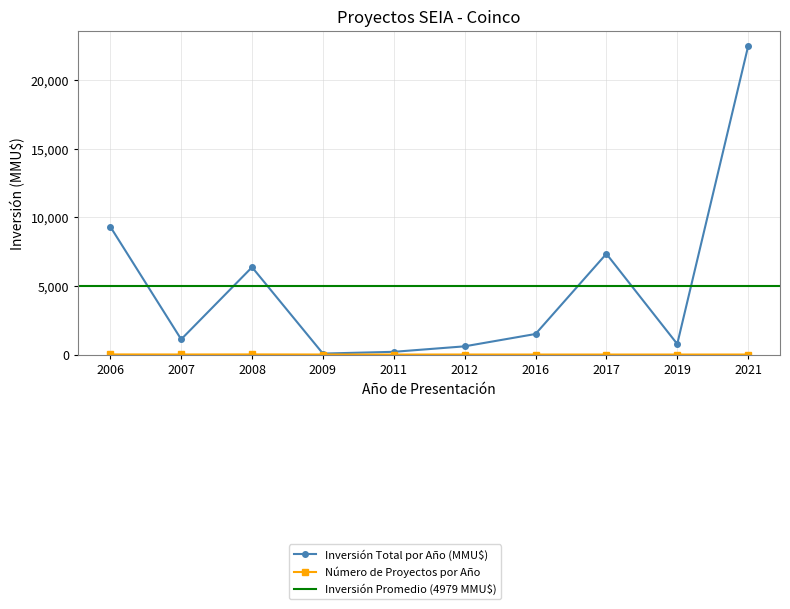

Where is Número de Proyectos por Año nearest to the value 5?

2007